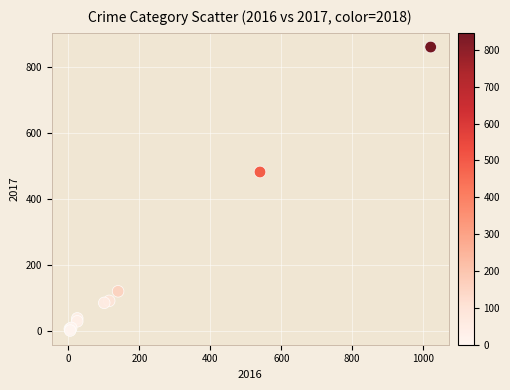

What Y value in the scatter plot is closest to 431?

482